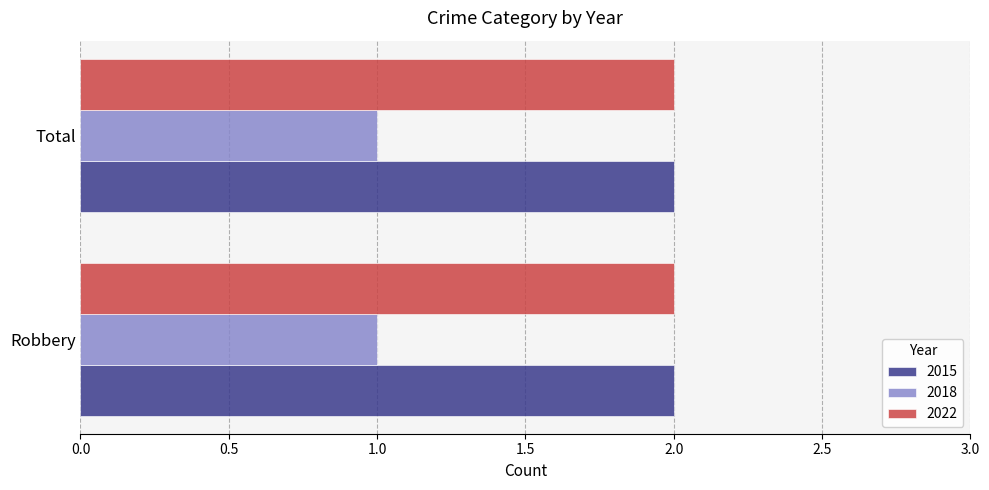

Is the value of 2018 at Total greater than the value of 2022 at Total?

No